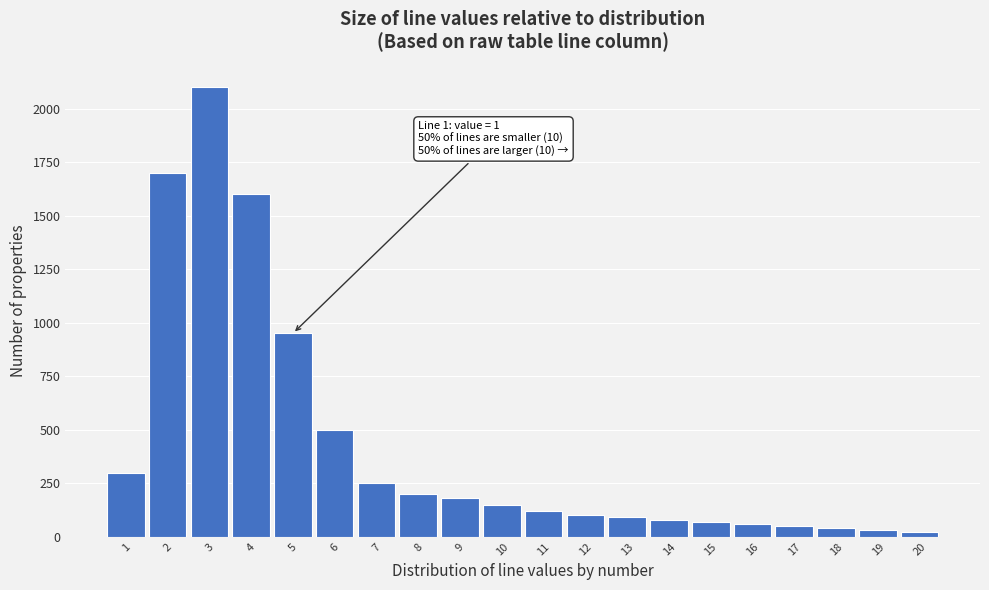

Which range on the x-axis has the tallest bar?

2.5 to 3.5